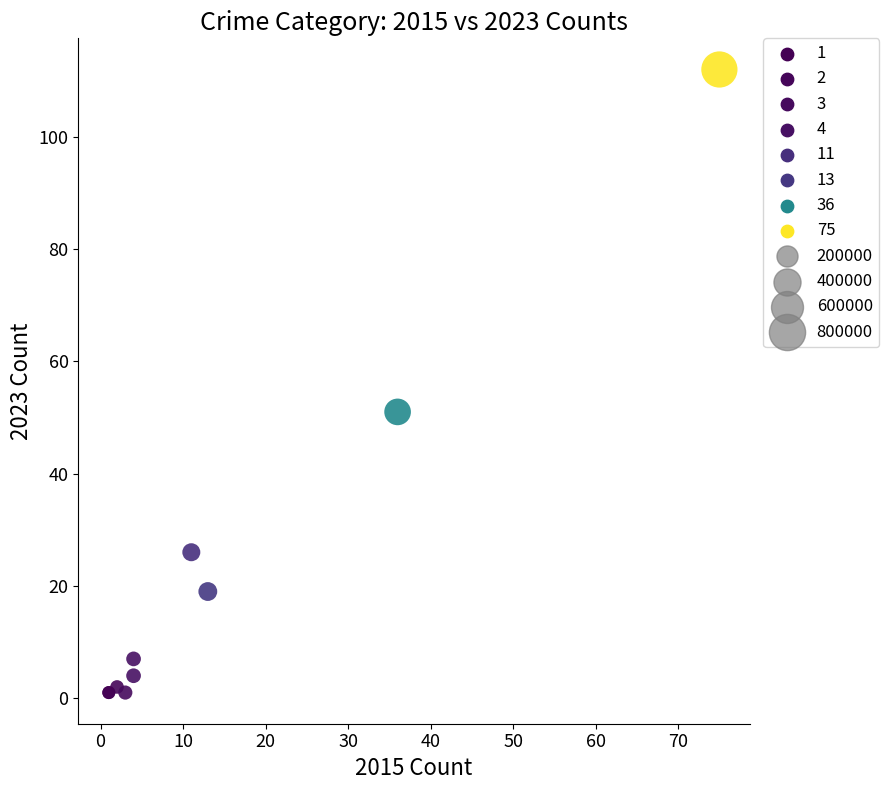

What Y value in the scatter plot is closest to 56?

51